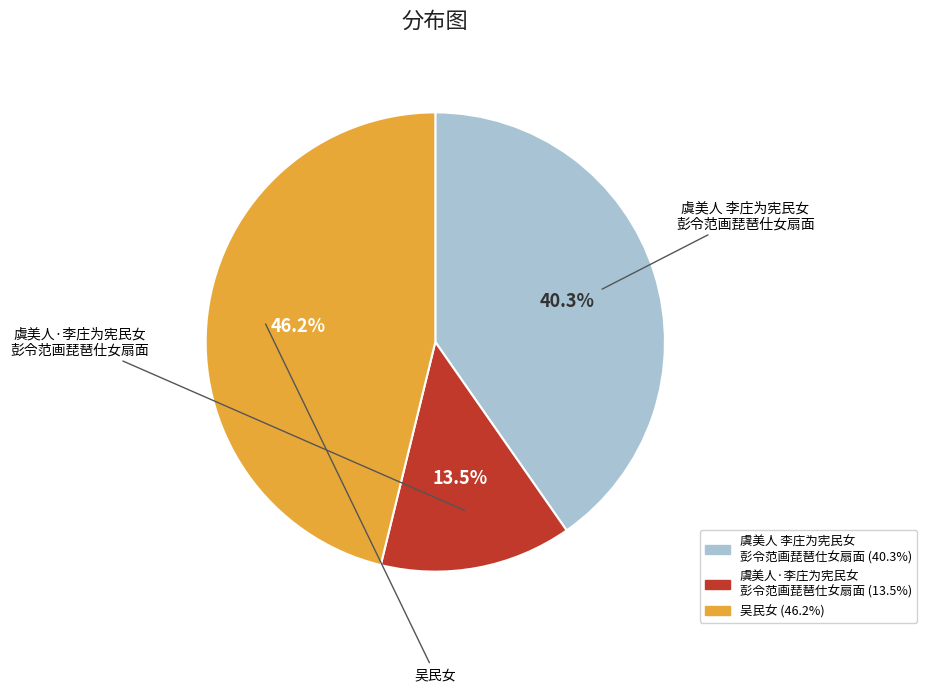

How many slices are in this pie chart?

3